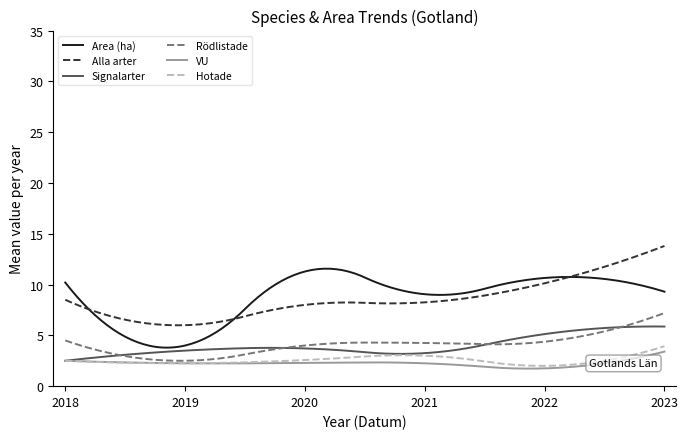

What are all the series names shown in the legend?

Area (ha), Alla arter, Signalarter, Rödlistade, VU, Hotade